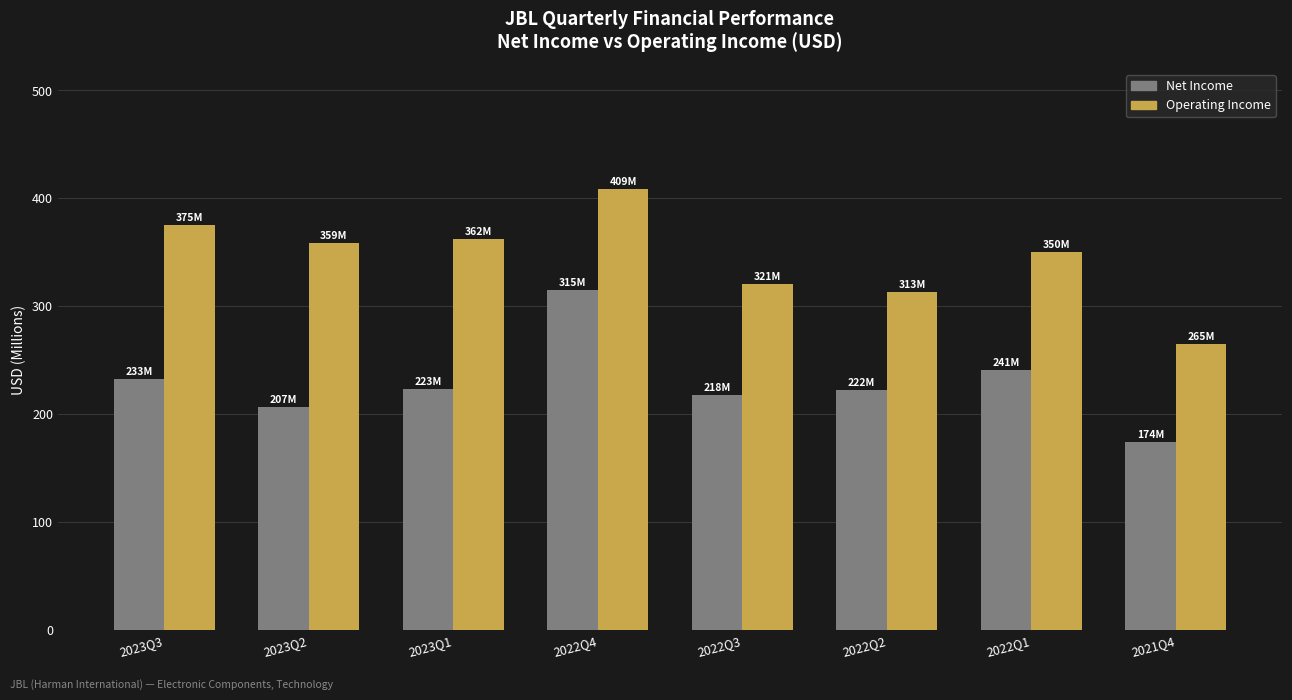

What is the difference between the highest and lowest values at 2023Q3?

142.0